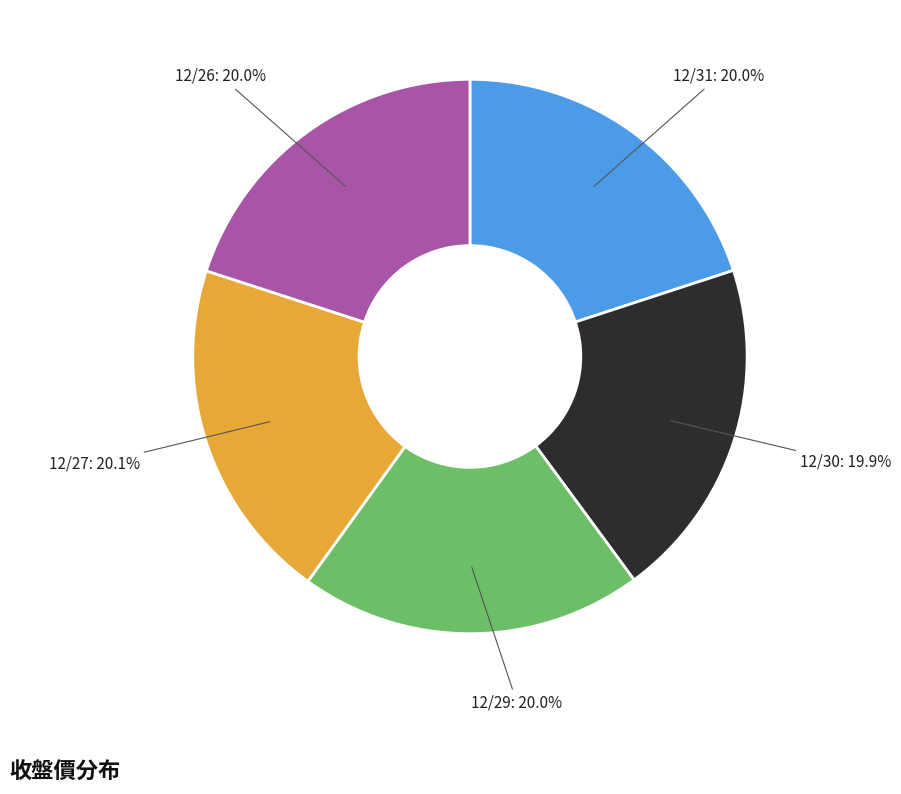

Combined, do 12/30: 19.9% and 12/31: 20.0% account for over 50%?

No